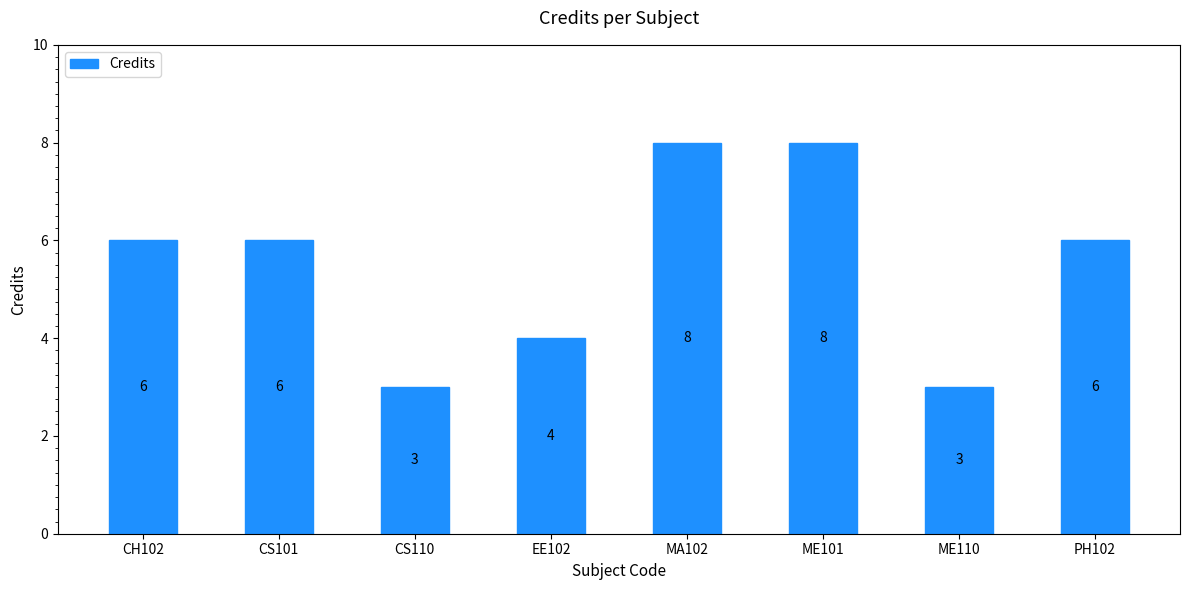

What is the maximum value shown in the chart?

8